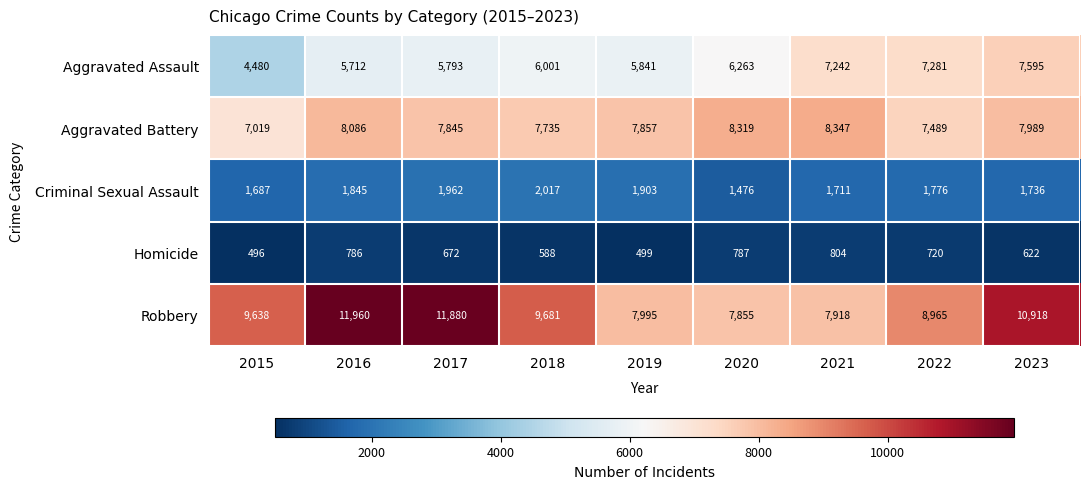

Rank the series by their maximum value, from lowest to highest.

Homicide, Criminal Sexual Assault, Aggravated Assault, Aggravated Battery, Robbery